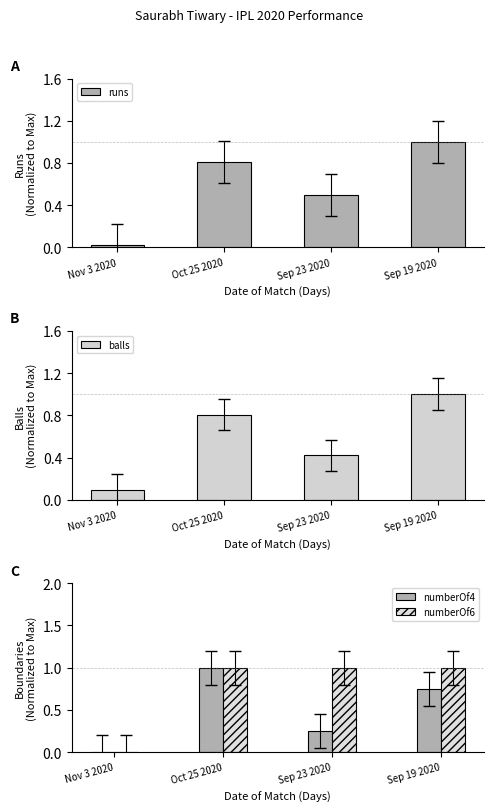

How many groups of bars are there?

4